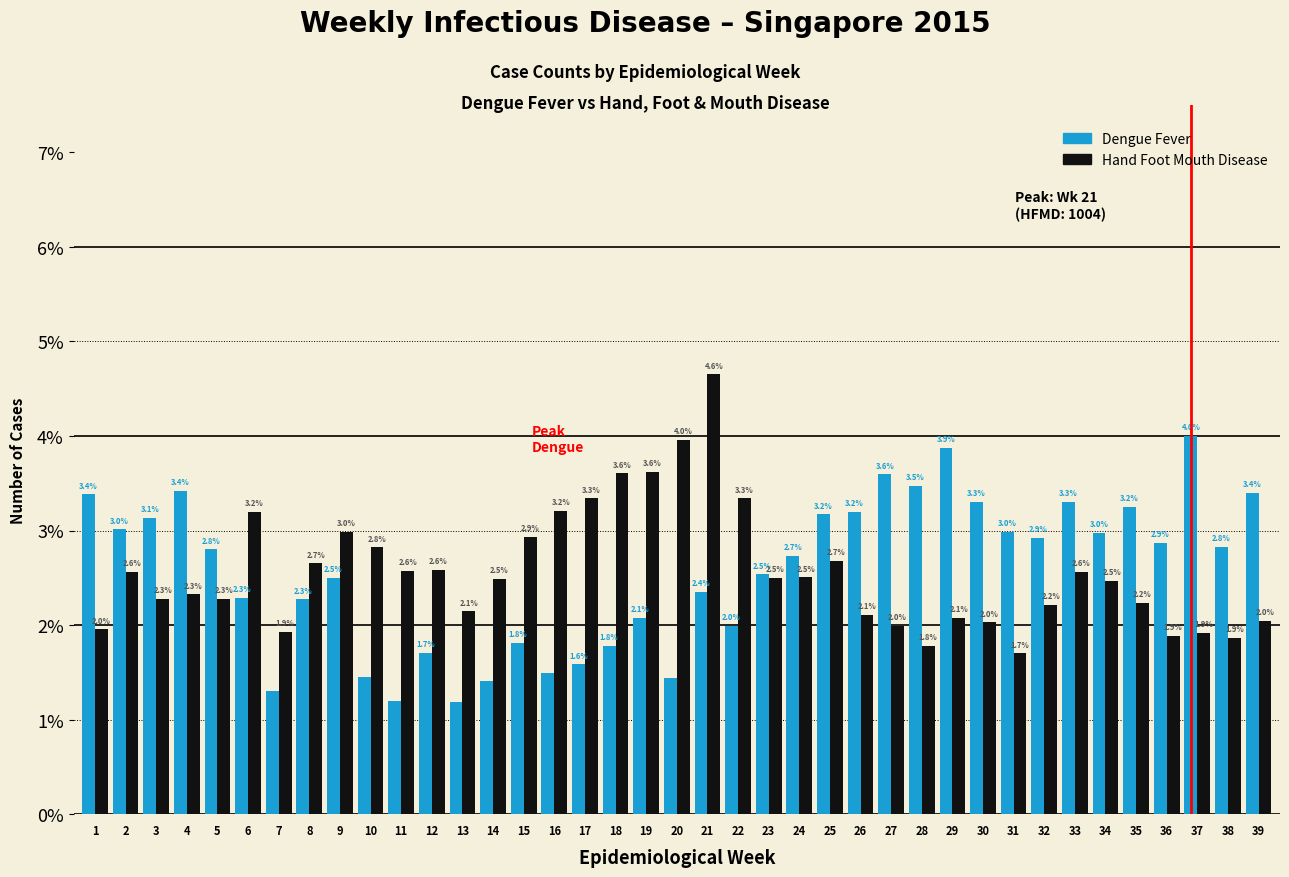

Which series changed the most between 36 and 38?

Dengue Fever